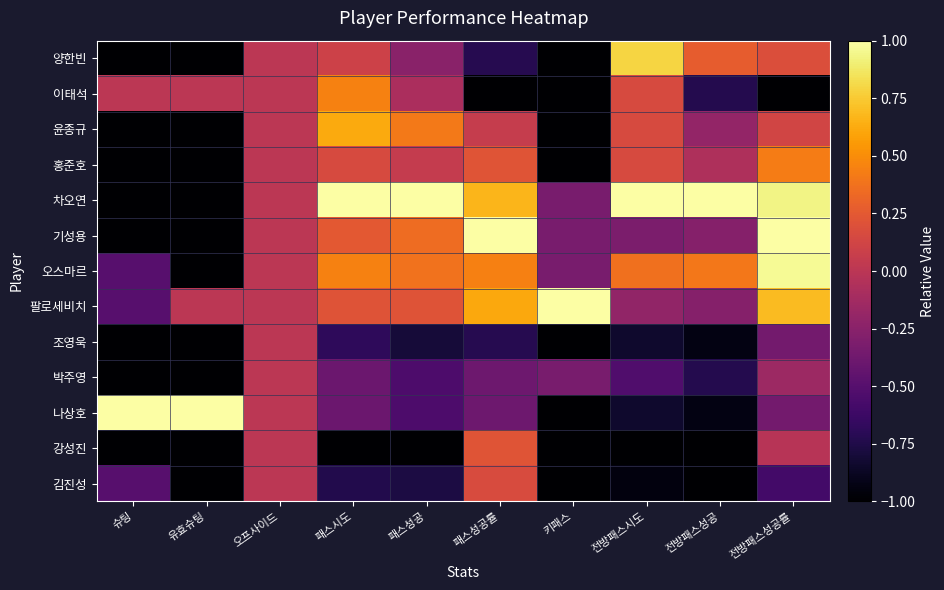

What is the minimum value shown in the chart?

-1.0